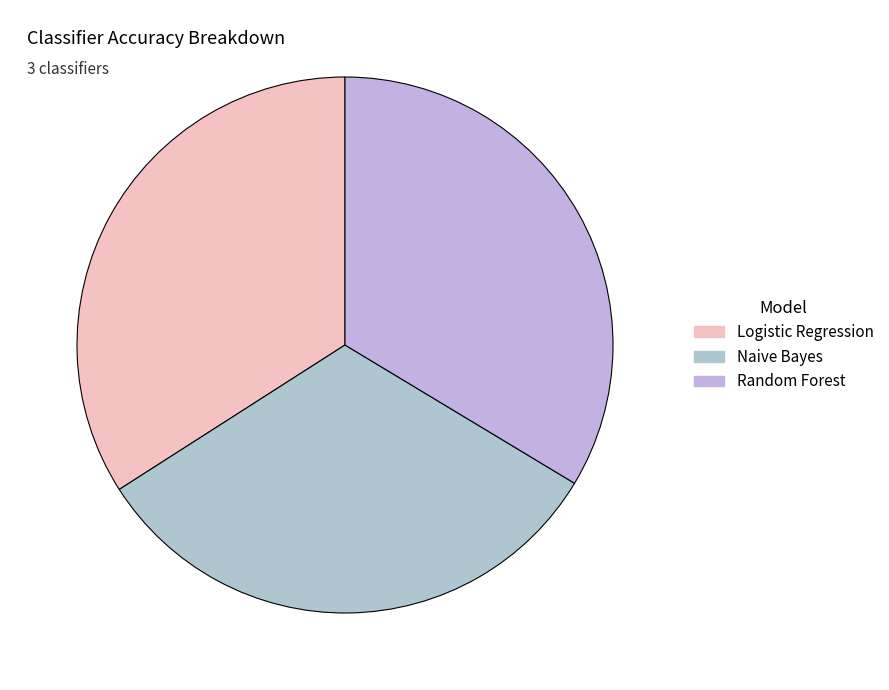

How many segments does this pie chart have?

3